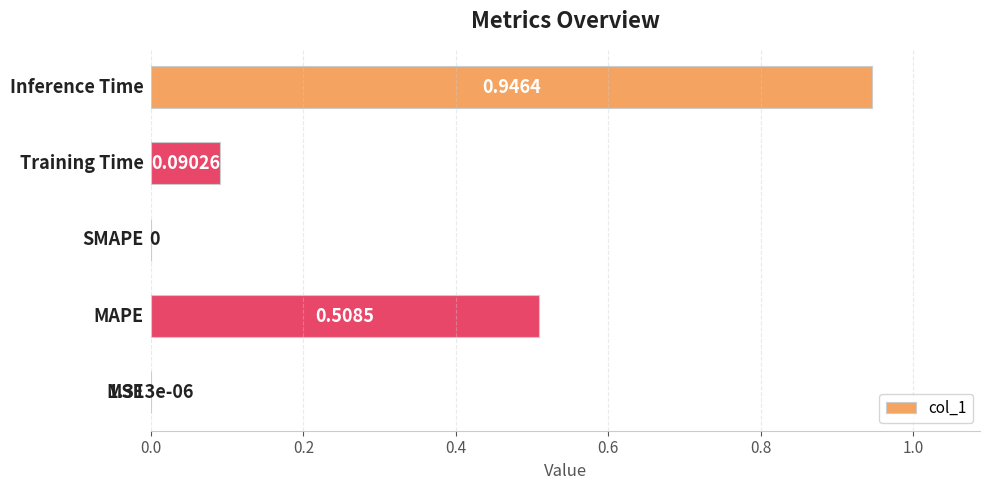

What is the sum of all values?

1.5